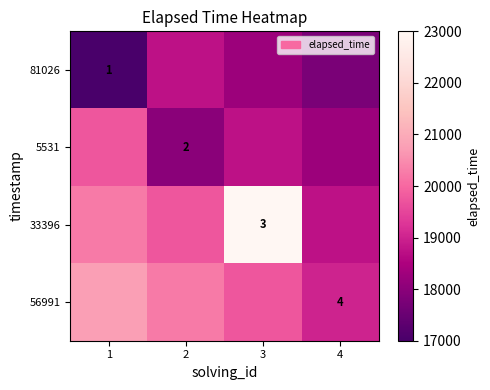

True or false: 81026 has a value of 32706 at 3.

False